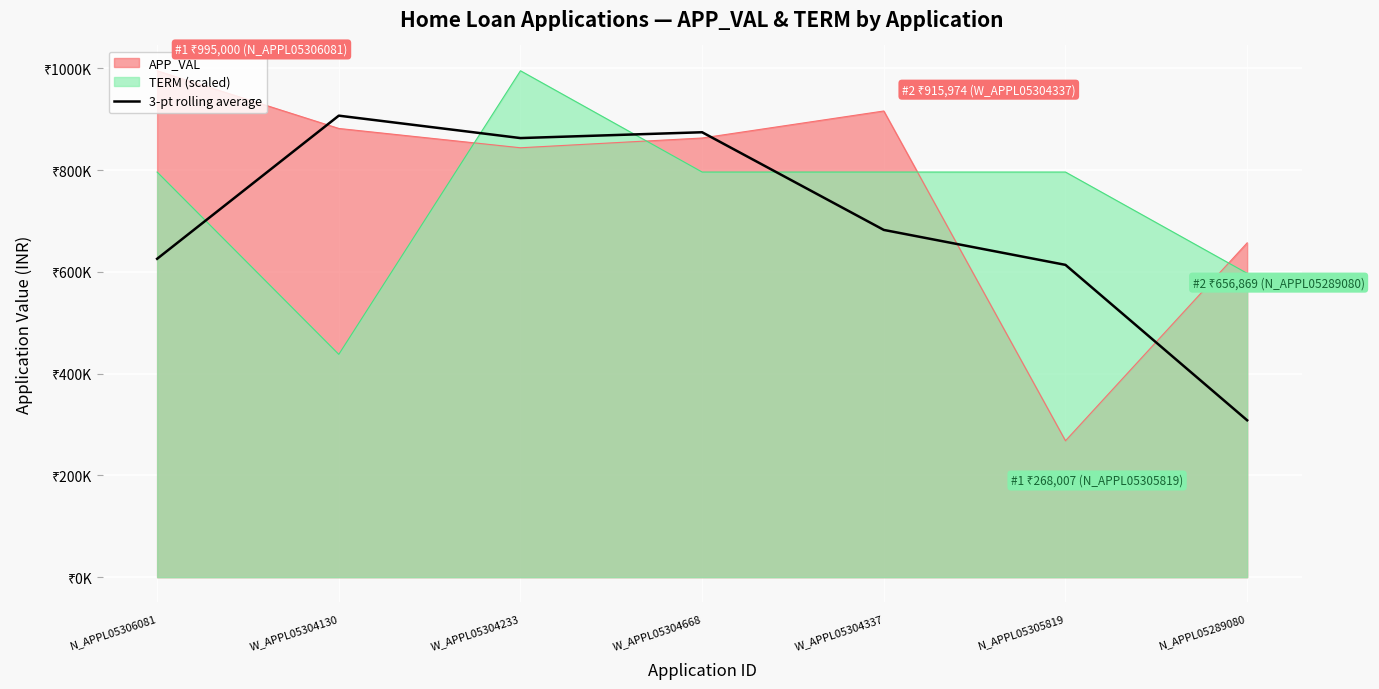

Which label corresponds to the largest value in the chart?

W_APPL05304130